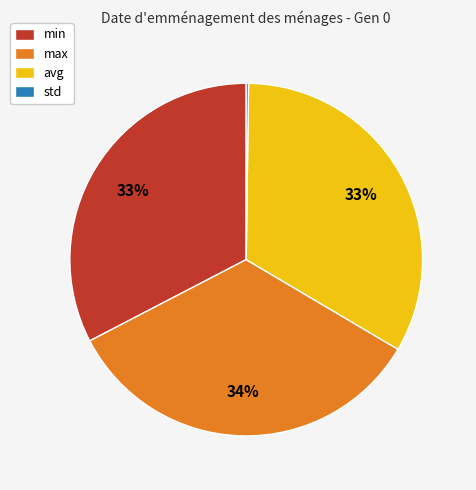

To the nearest percent, what is the difference between the largest and smallest slice percentages?

34%